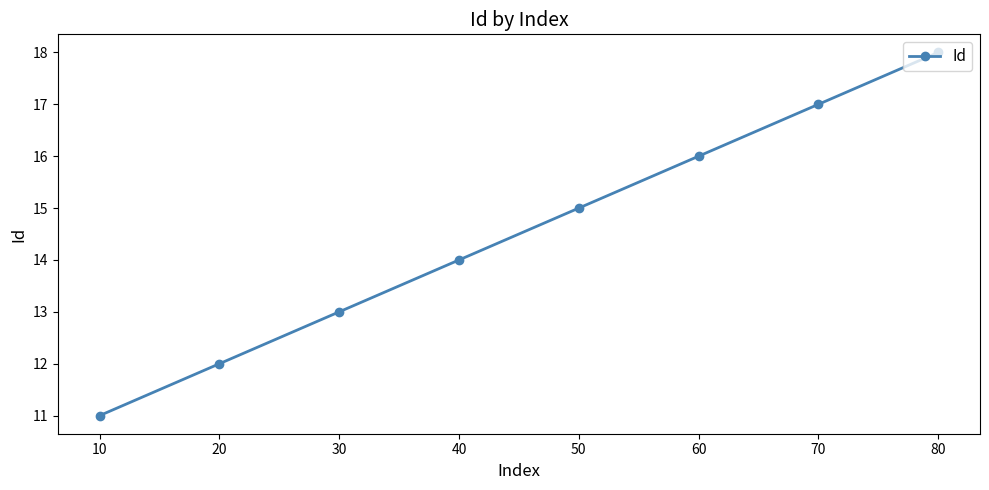

What is the difference between the second highest and second lowest values?

5